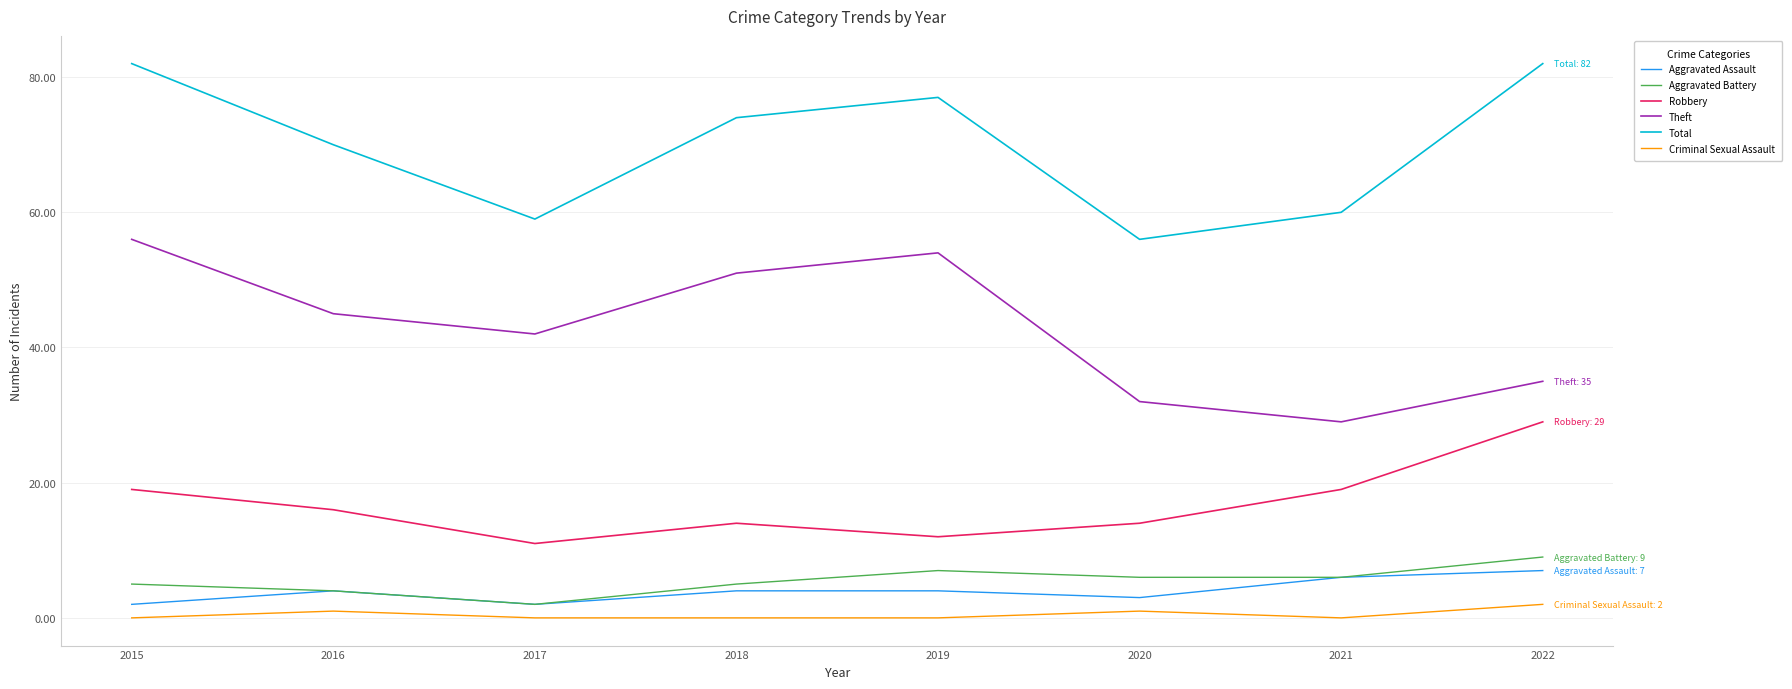

Reading left to right, transcribe all the data shown in this chart.

Aggravated Assault: 2	4	2	4	4	3	6	7
Aggravated Battery: 5	4	2	5	7	6	6	9
Robbery: 19	16	11	14	12	14	19	29
Theft: 56	45	42	51	54	32	29	35
Total: 82	70	59	74	77	56	60	82
Criminal Sexual Assault: 0	1	0	0	0	1	0	2